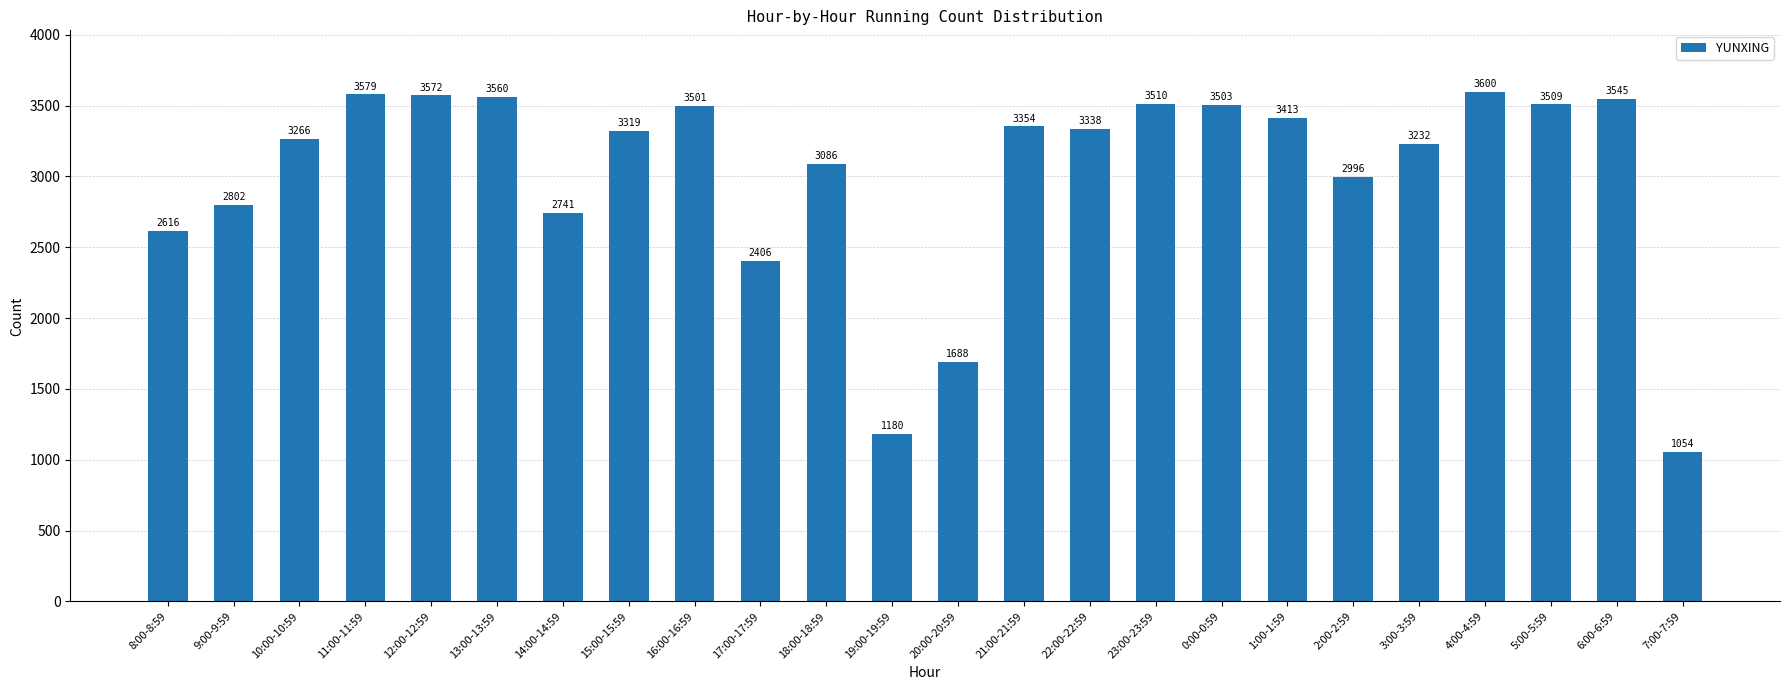

What is the label of the 20th bar from the left?

3:00-3:59